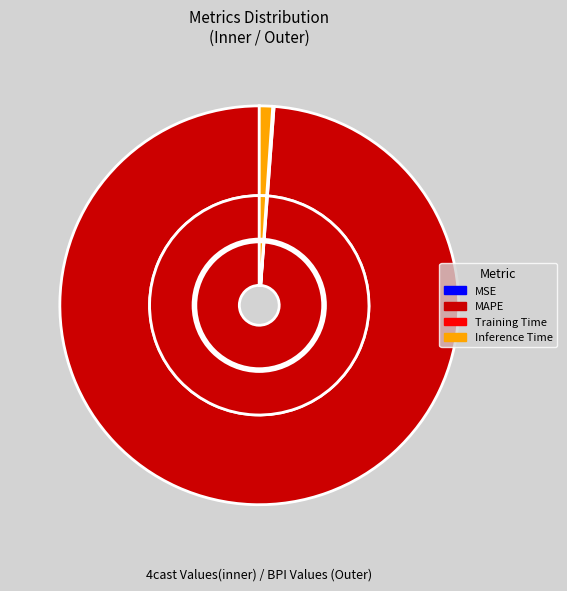

Count the number of slices in the pie.

4